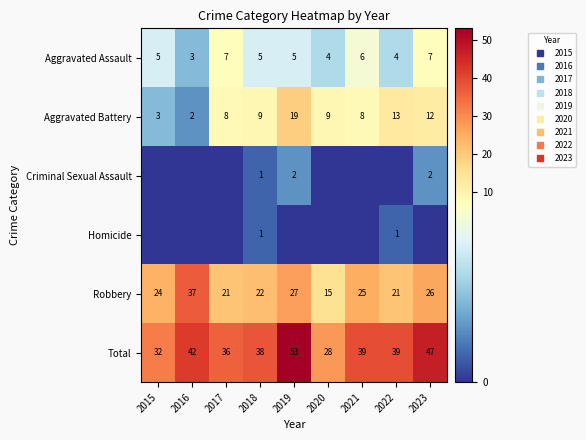

Is it true that Aggravated Battery equals 12 at 2023?

True